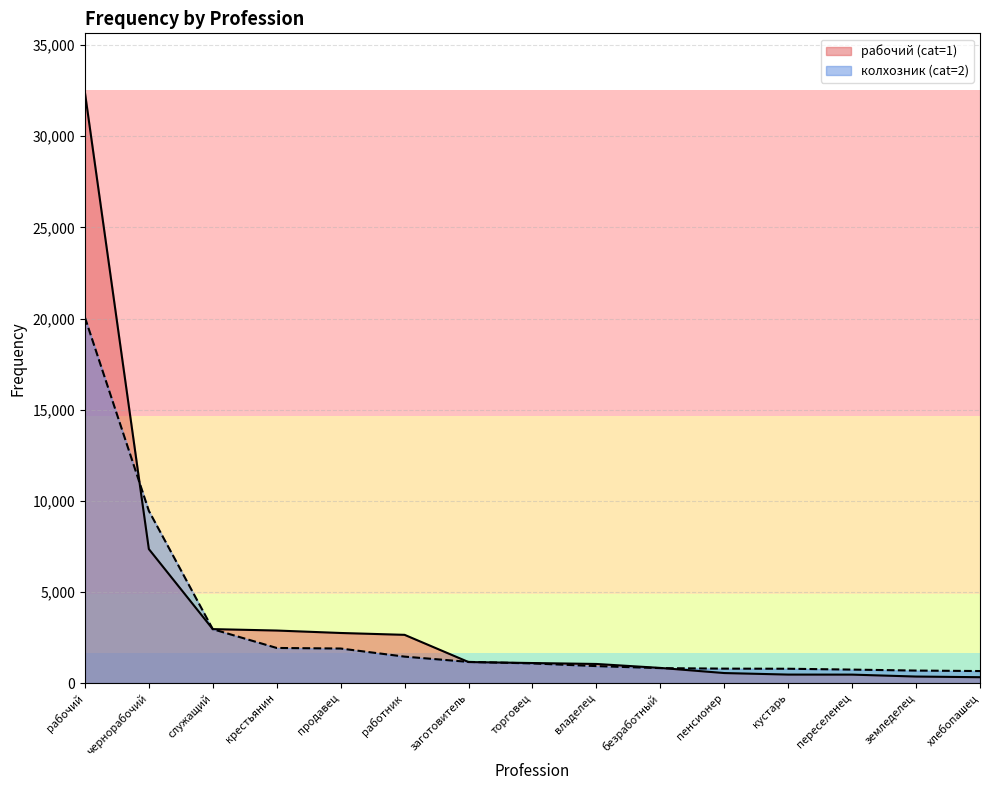

At which category is the sum across all series the highest?

рабочий